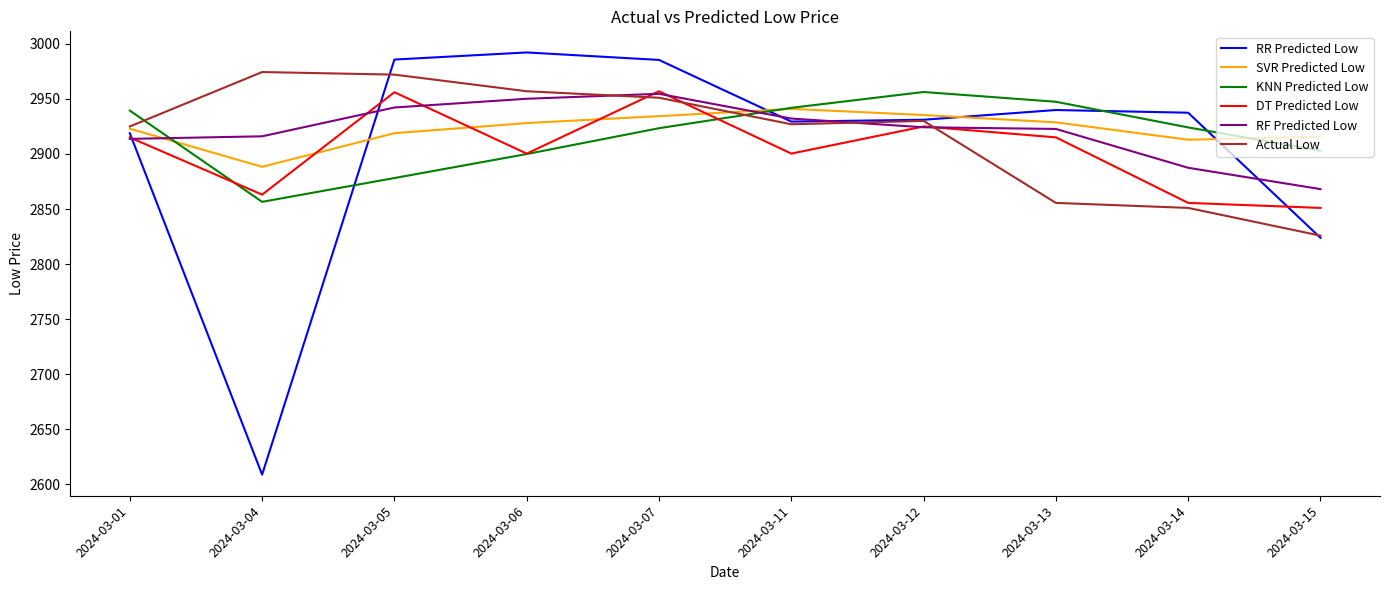

True or false: Actual Low has more than 0 points higher than both neighbors.

True